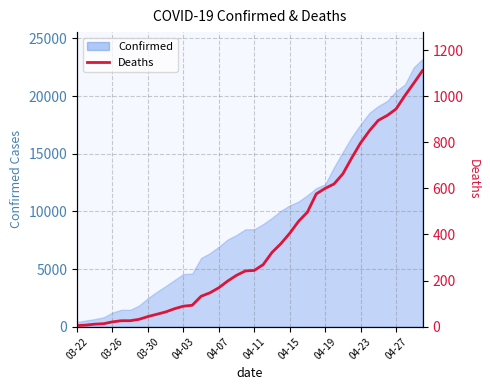

Where does the data first go above 244?

21